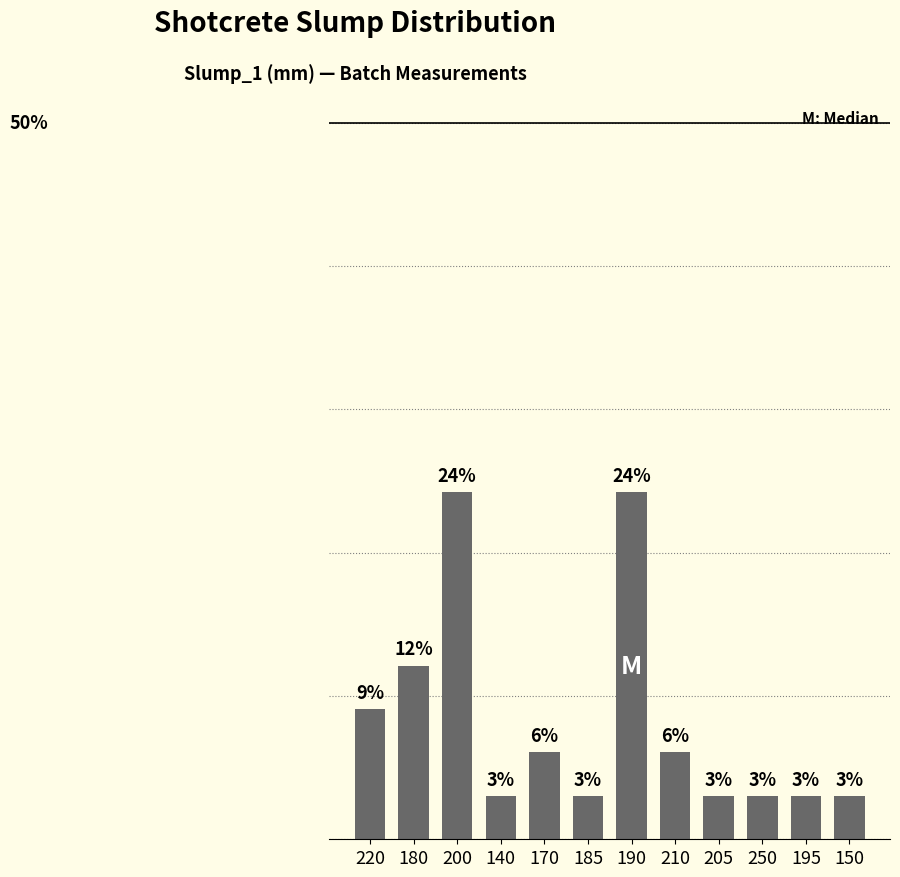

What value does the data have at 195?

3.0